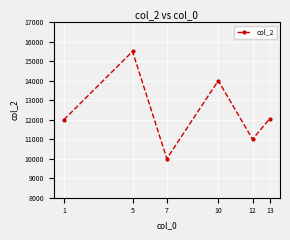

How many lines are shown in the chart?

1